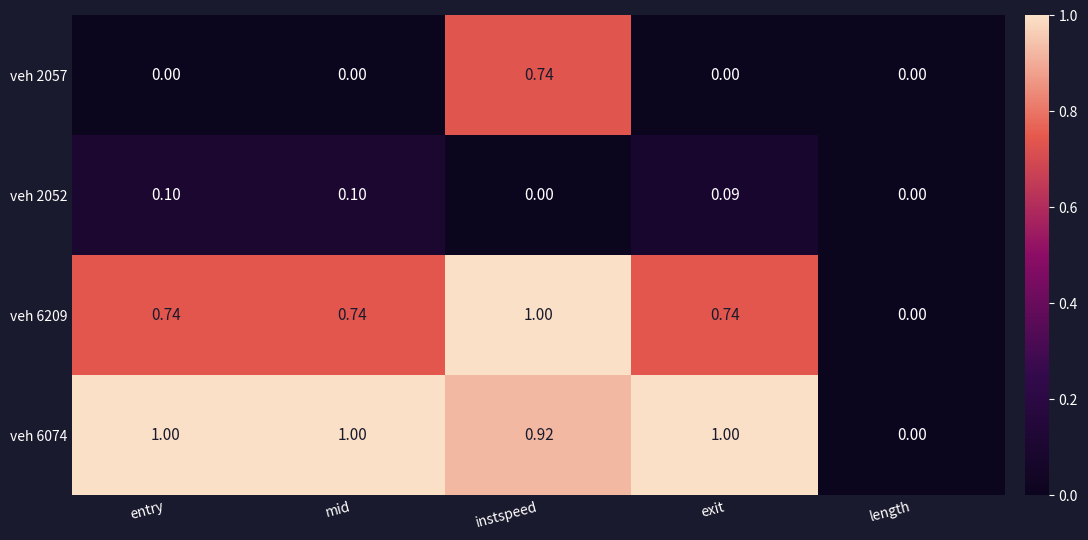

Where is veh 6209 nearest to the value 0?

length